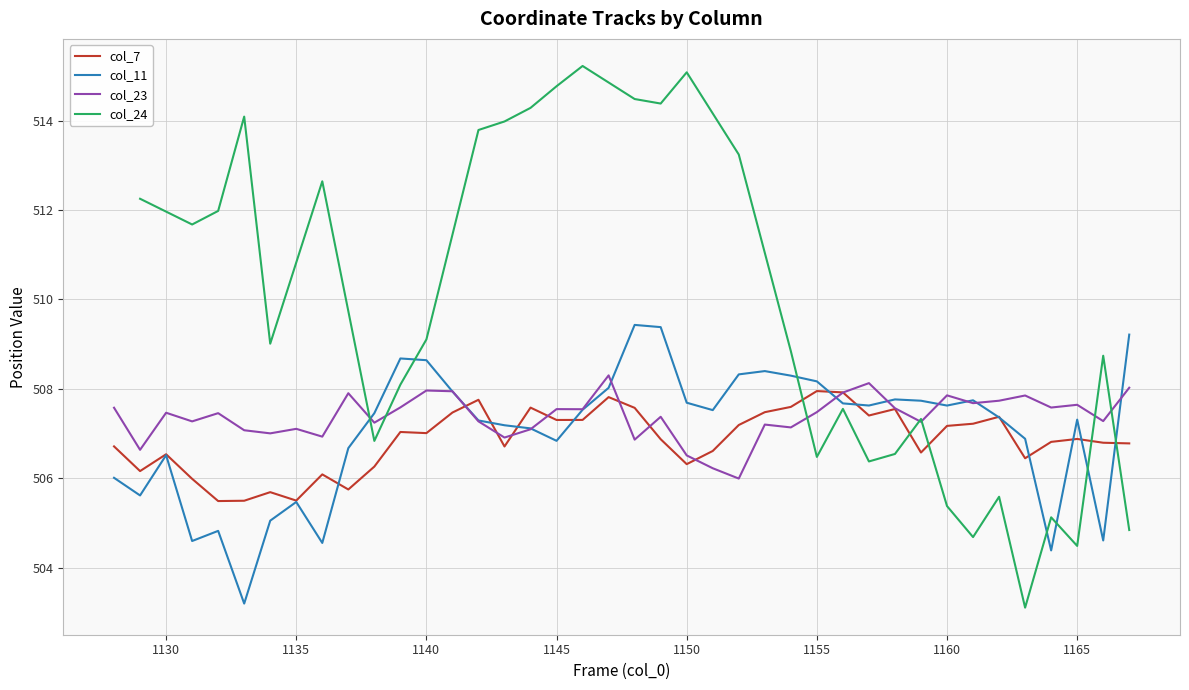

What is the highest value of the col_23 series?

508.3